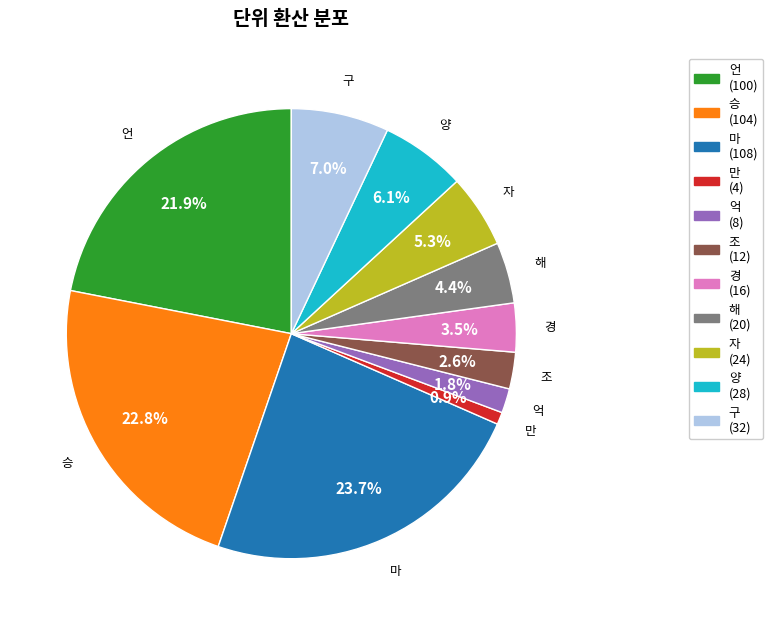

Rank the categories by value from highest to lowest.

마, 승, 언, 구, 양, 자, 해, 경, 조, 억, 만